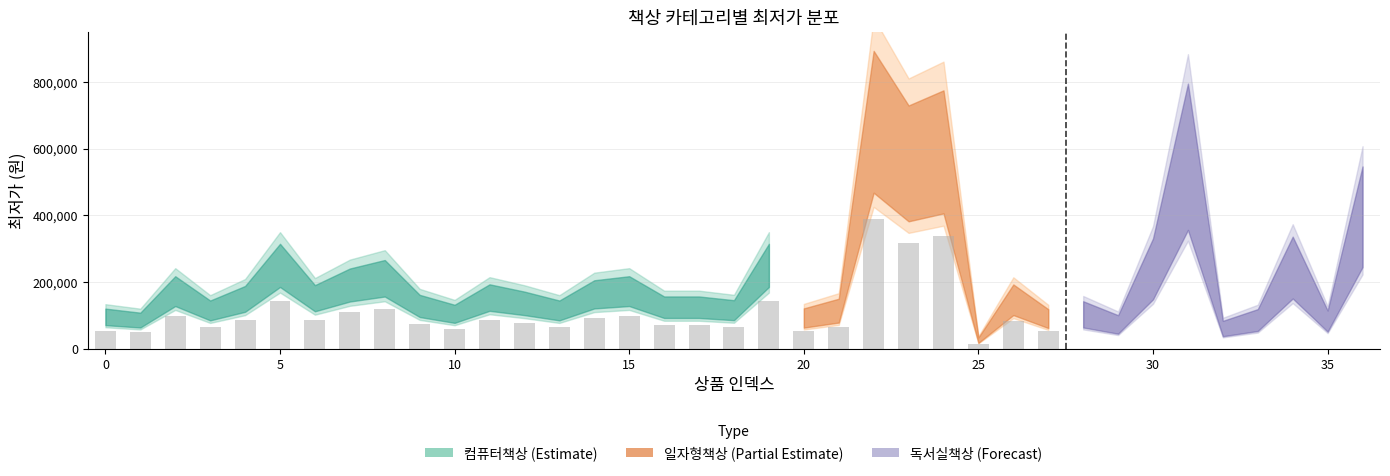

Where is the data nearest to the value 95697?

14